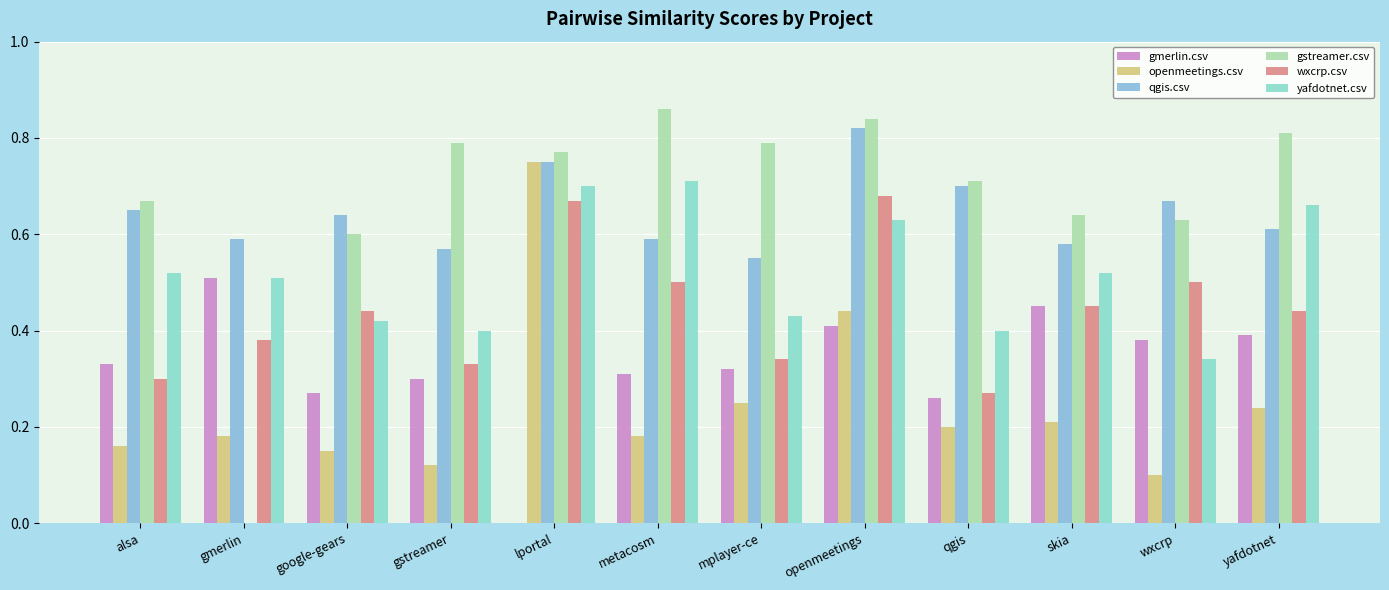

Between google-gears and qgis, which series saw the biggest shift?

wxcrp.csv